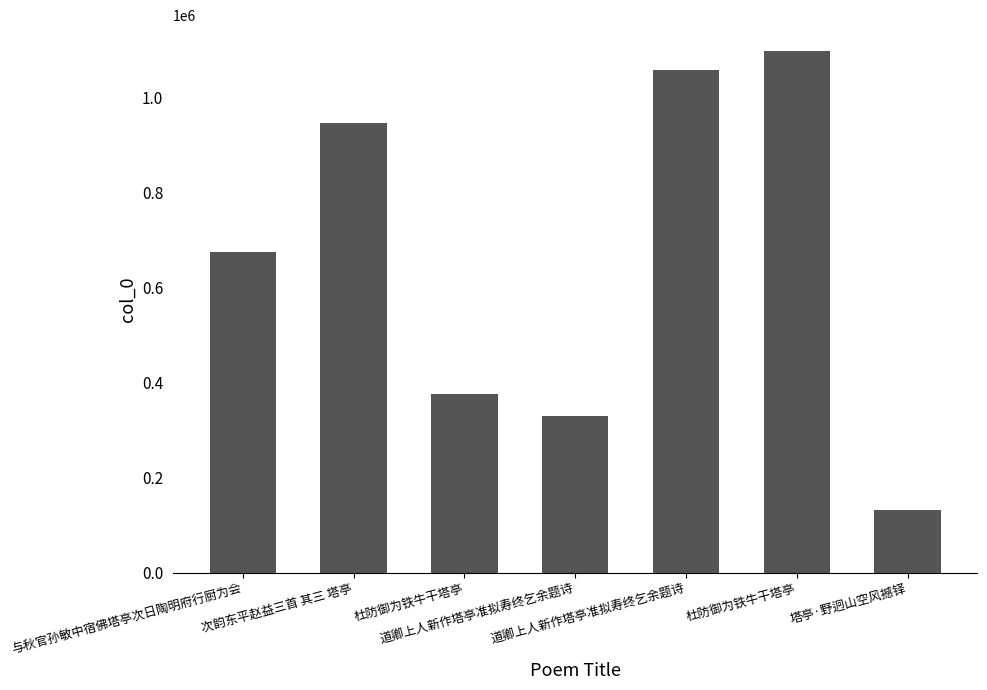

What is the smallest value displayed?

131449